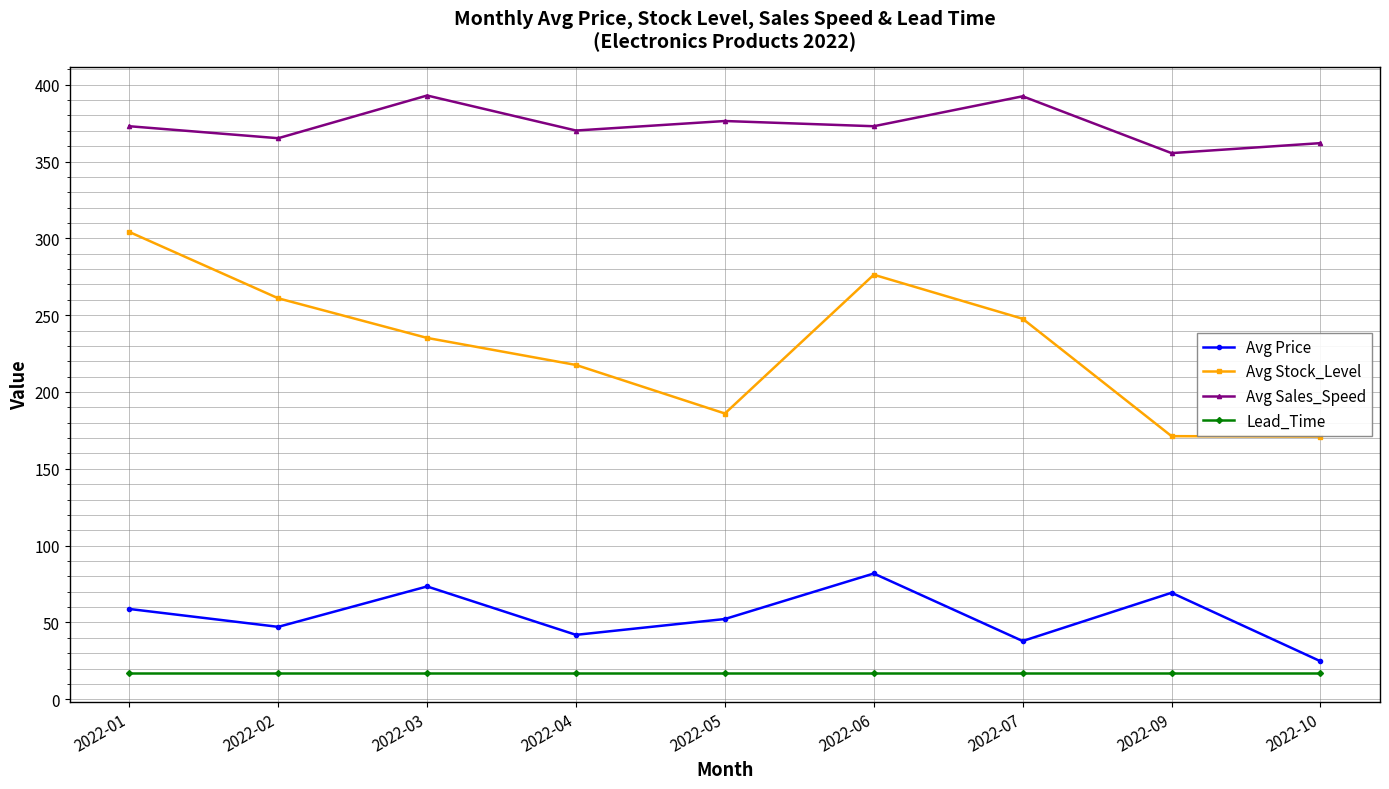

Which series has the largest total across all categories?

Avg Sales_Speed